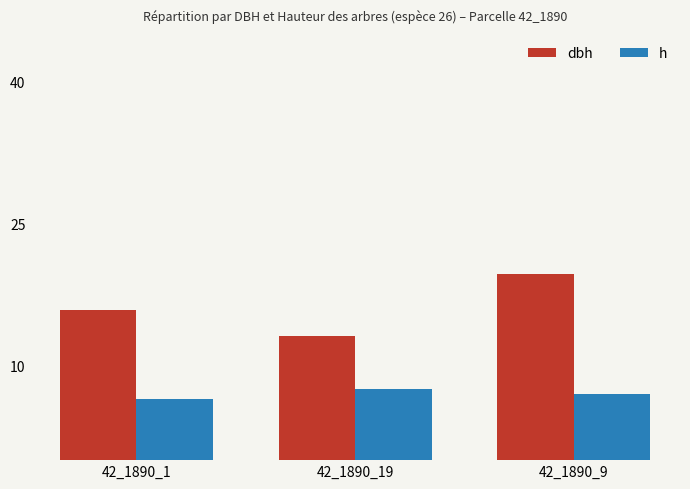

Rank the categories by h value from highest to lowest.

42_1890_19, 42_1890_9, 42_1890_1